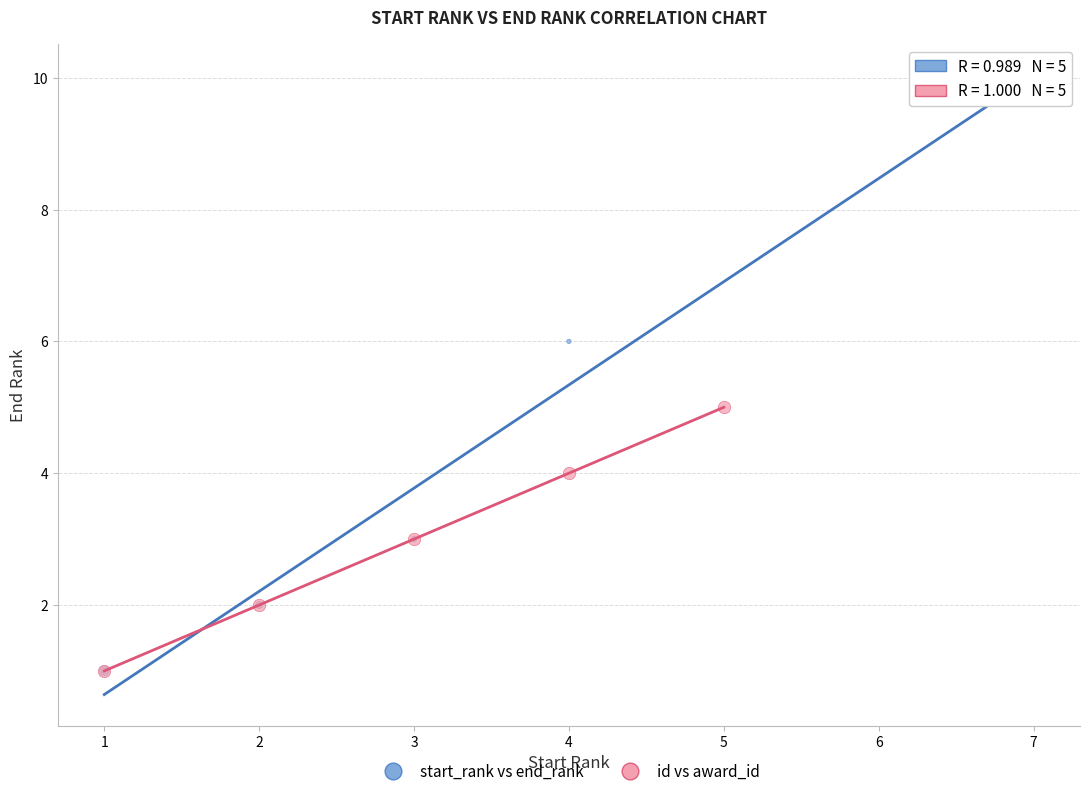

Which series has the largest Y range (max minus min)?

start_rank vs end_rank